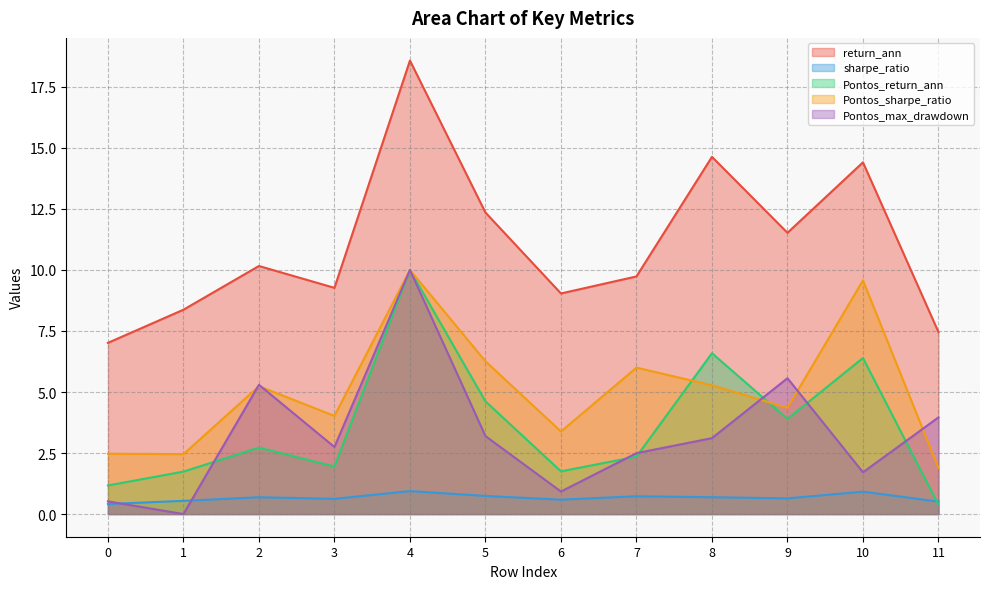

What is the difference between the second highest and minimum values in the Pontos_return_ann series?

6.2